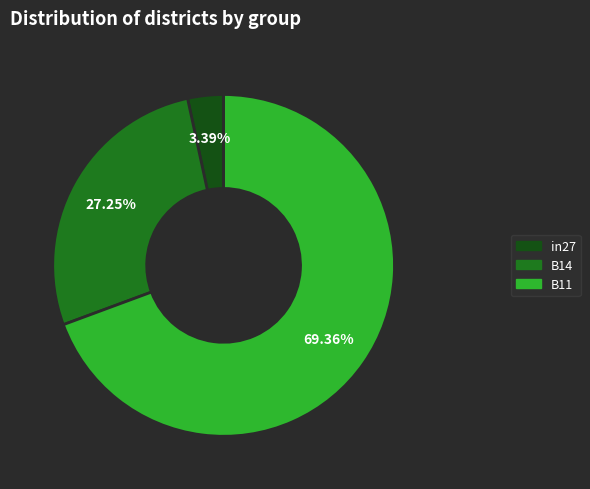

Is there any slice that represents more than half of the pie?

Yes